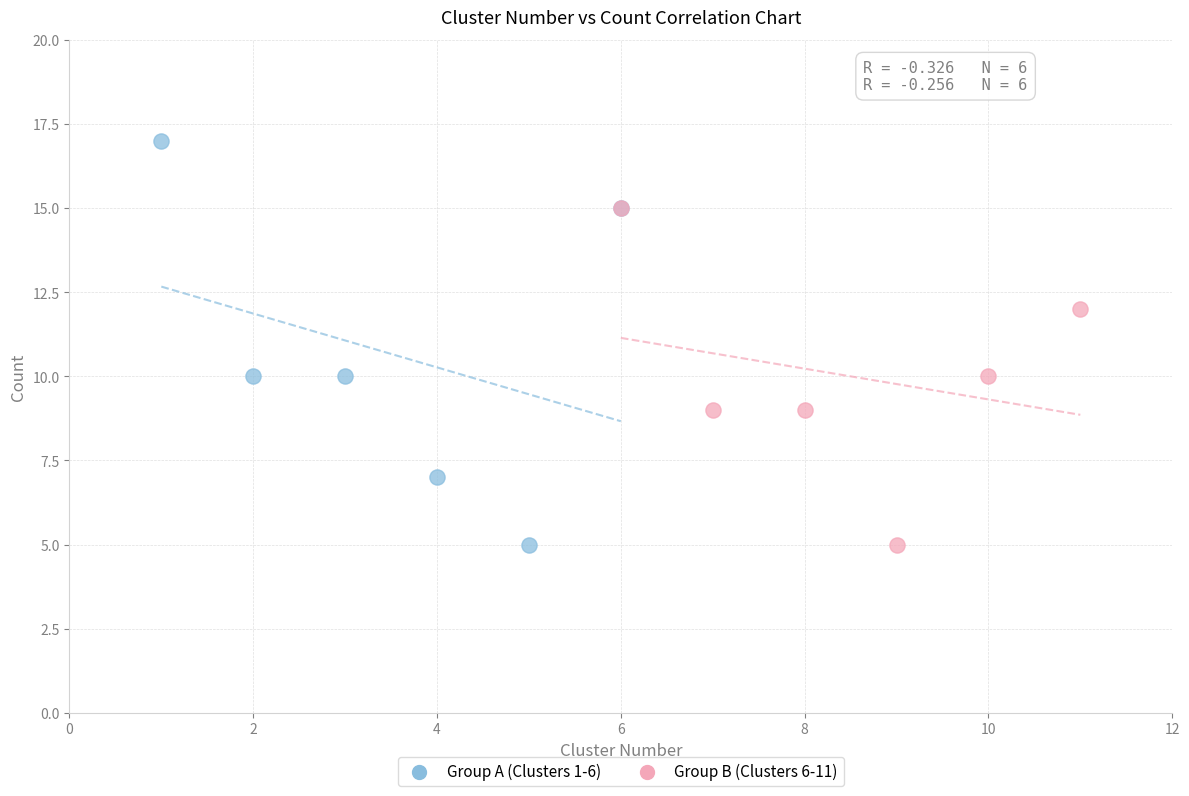

Which series has the largest Y range (max minus min)?

Group A (Clusters 1-6)